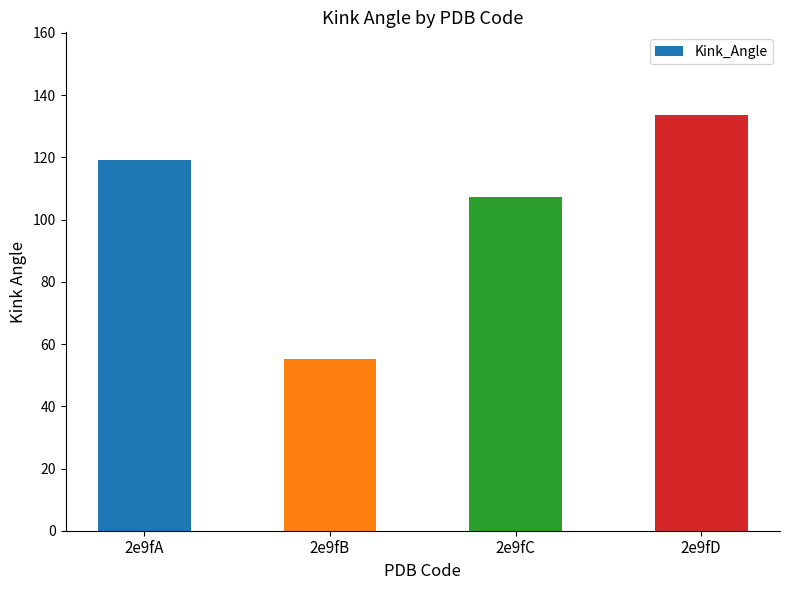

Reading left to right, transcribe all the data shown in this chart.

2e9fA=119.2	2e9fB=55.1	2e9fC=107.3	2e9fD=133.5